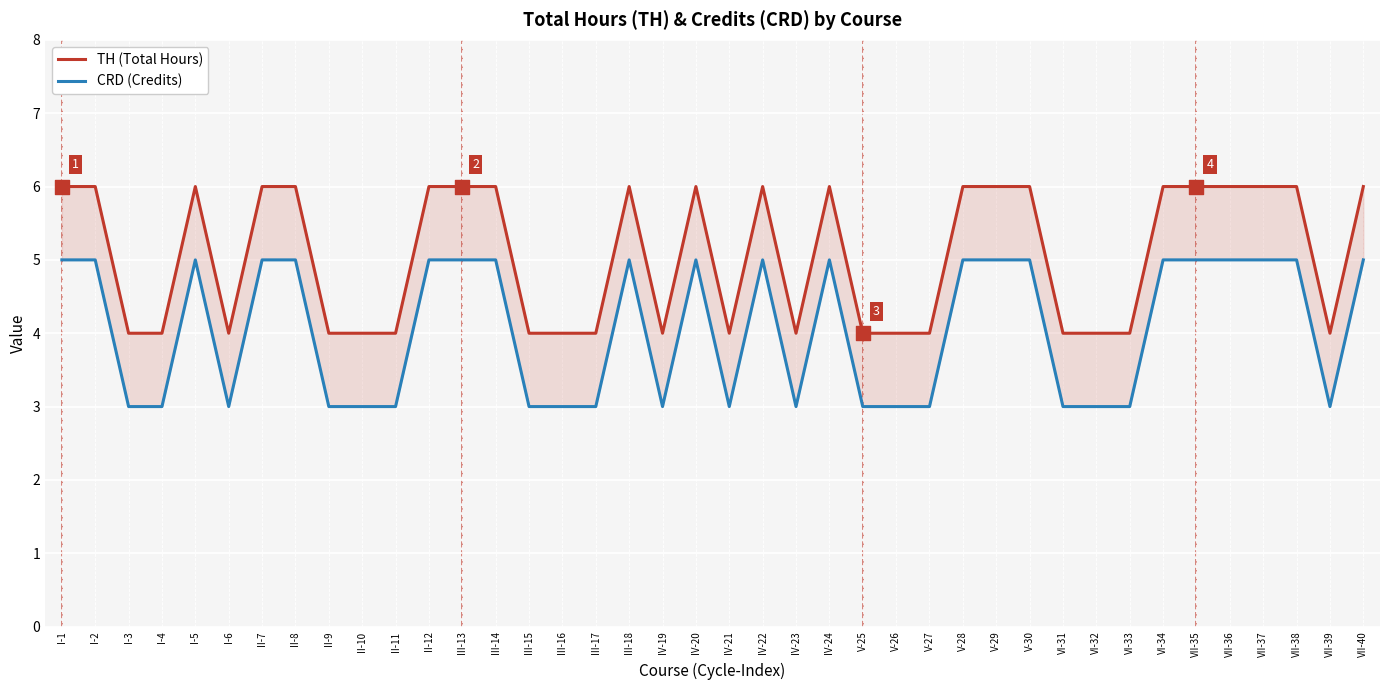

What is the total value across all series at III-15?

7